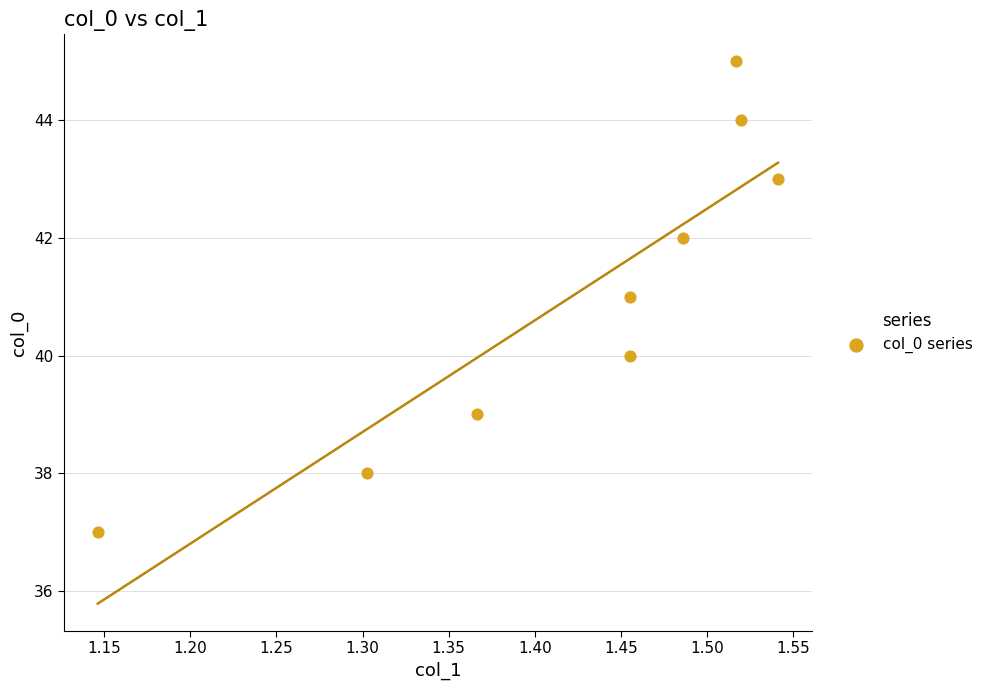

What is the range of Y values (max minus min)?

8